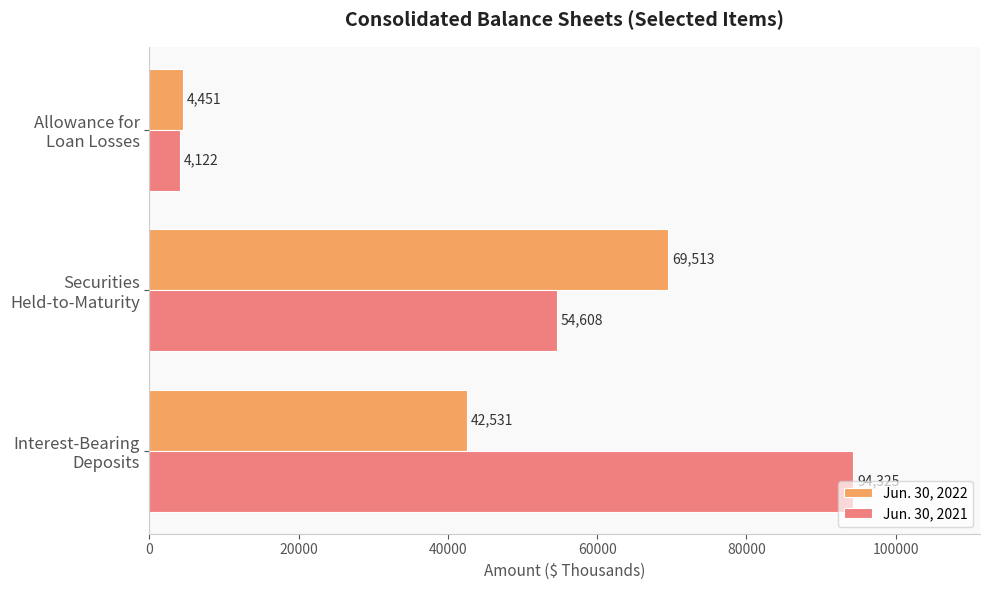

Count the Jun. 30, 2022 values in the range 4451 to 69513.

3